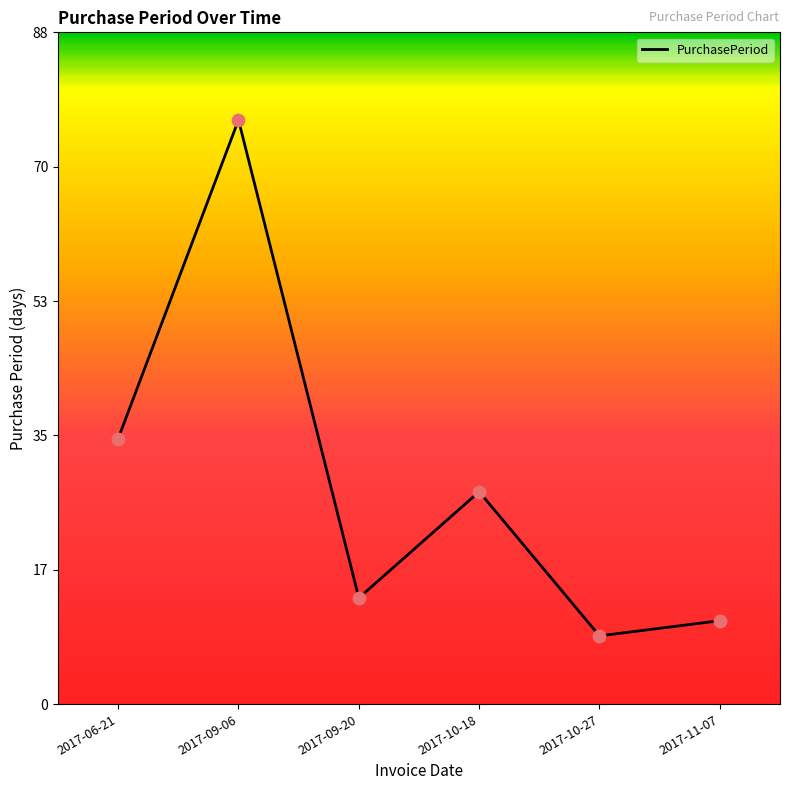

Which has a higher value, 2017-10-27 or 2017-09-06?

2017-09-06